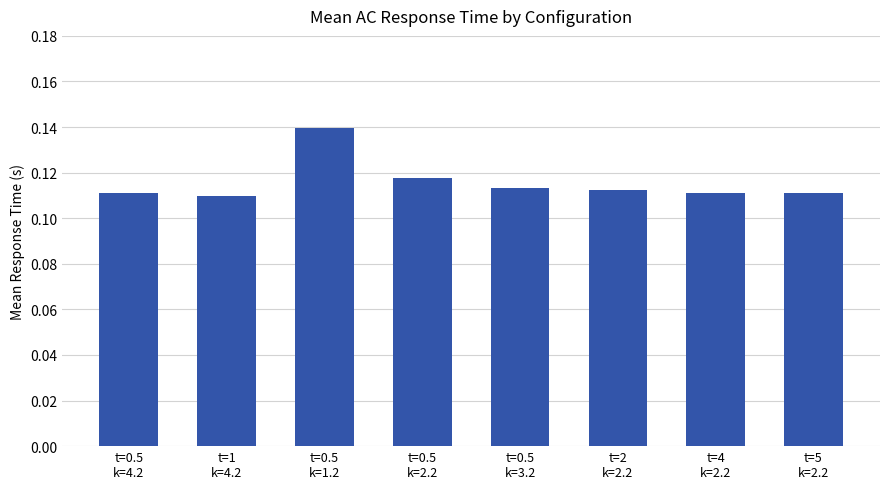

What is the sum of all values?

0.9